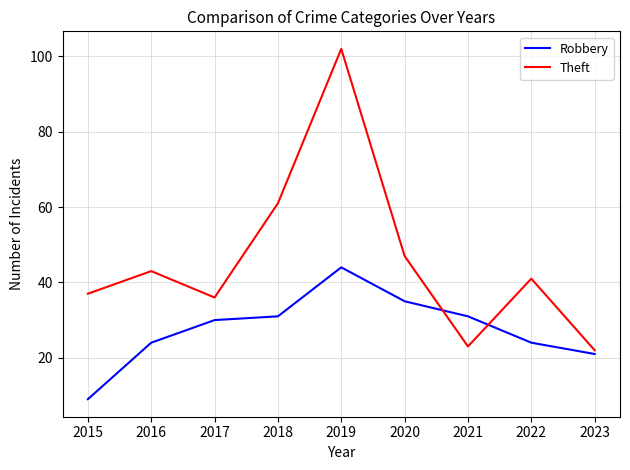

Is the value of Theft at 2020 greater than the value of Robbery at 2022?

Yes